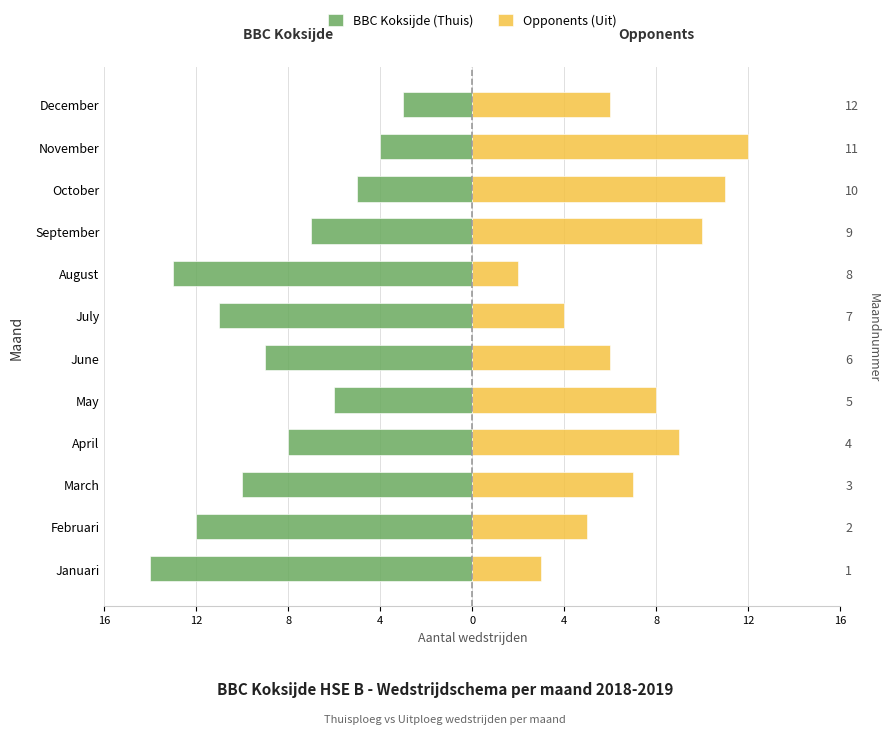

How many series are shown in this chart?

2